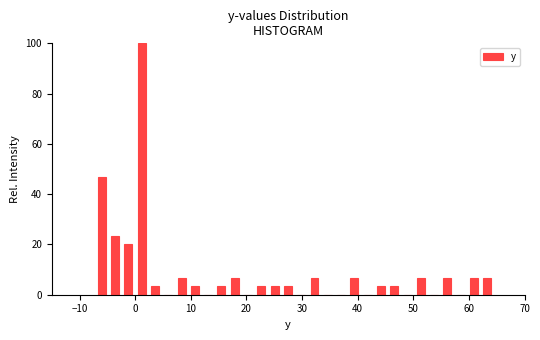

Around what value on the x-axis is the tallest bar? Give the approximate position of its centre, as read against the axis.

1